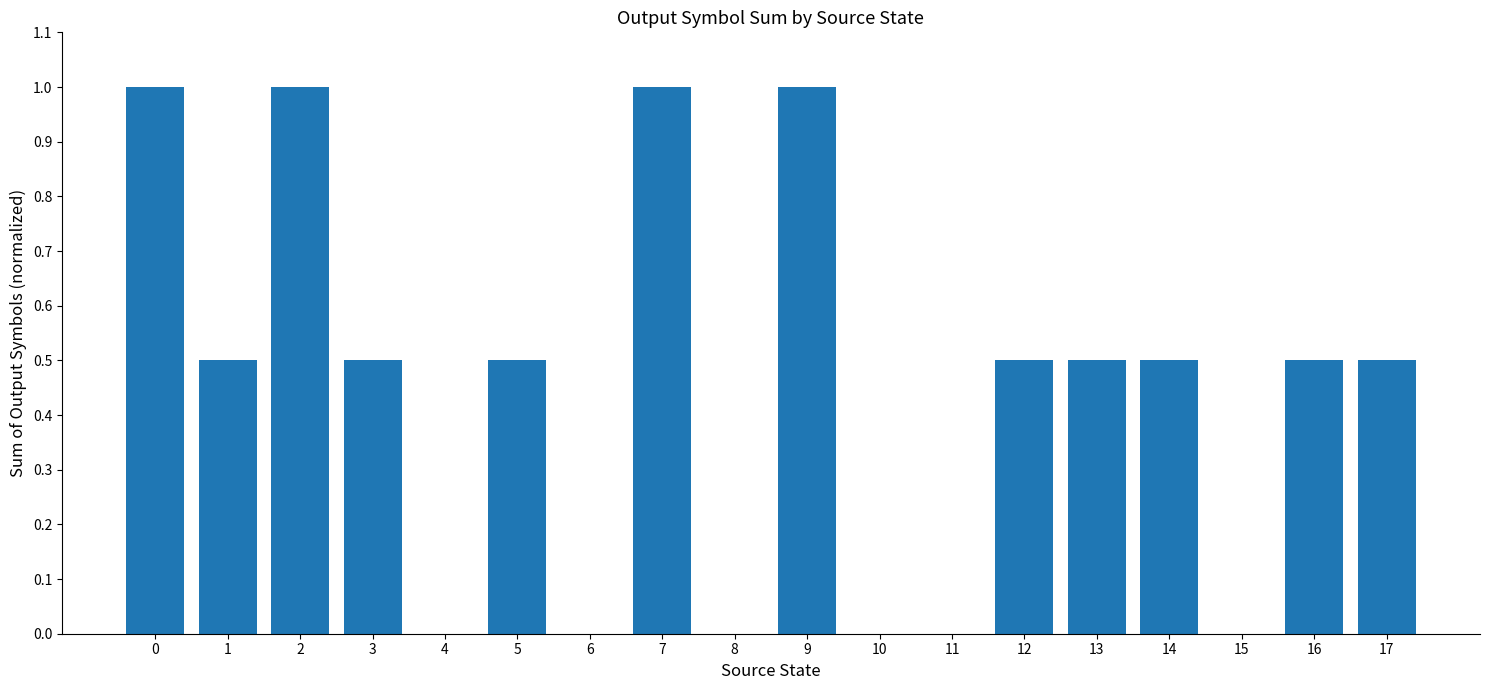

What is the sum of the values at 11 and 7?

1.0